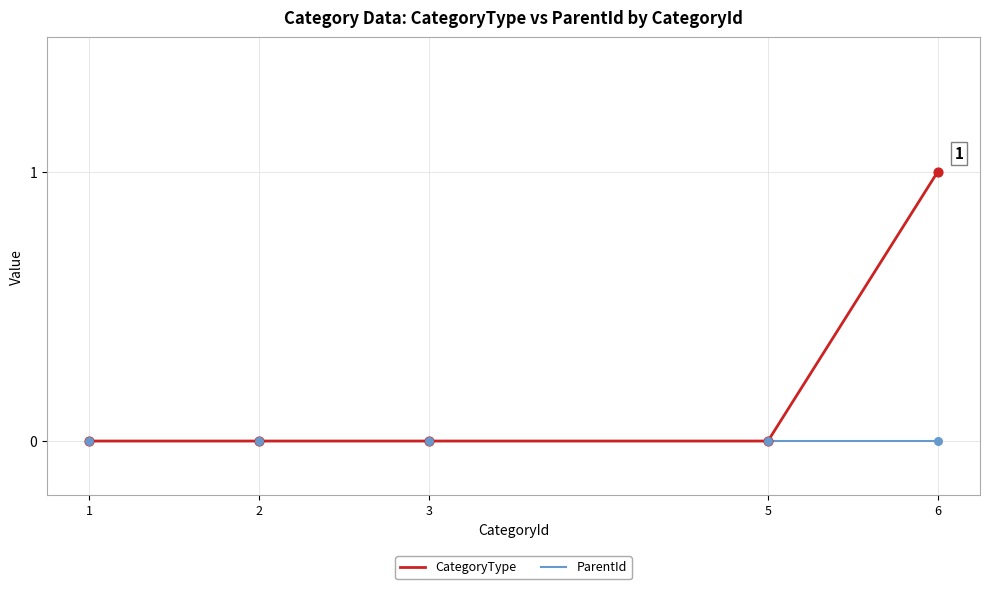

Is it true that CategoryType equals -1 at 2?

False